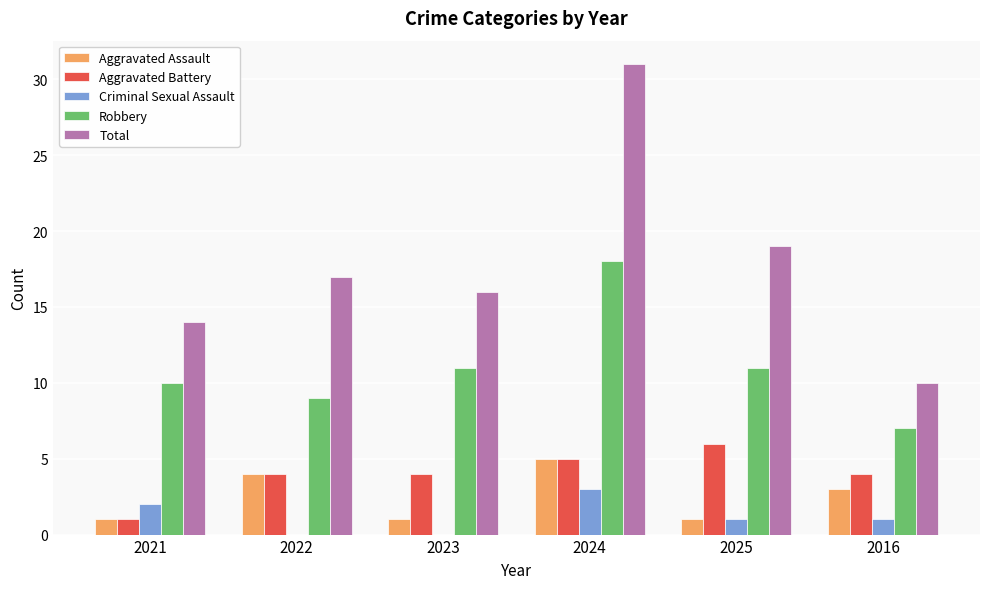

At which category is the sum across all series the highest?

2024